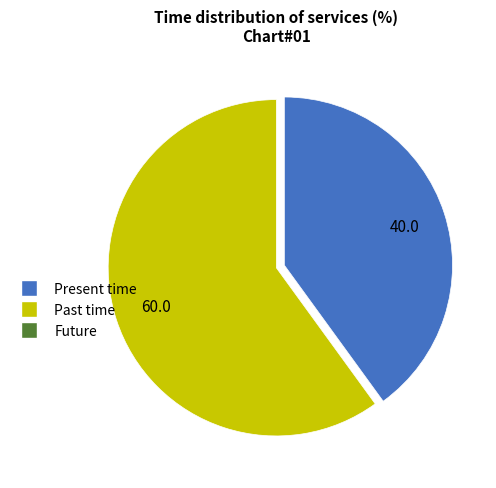

Does any single category account for the majority?

Yes